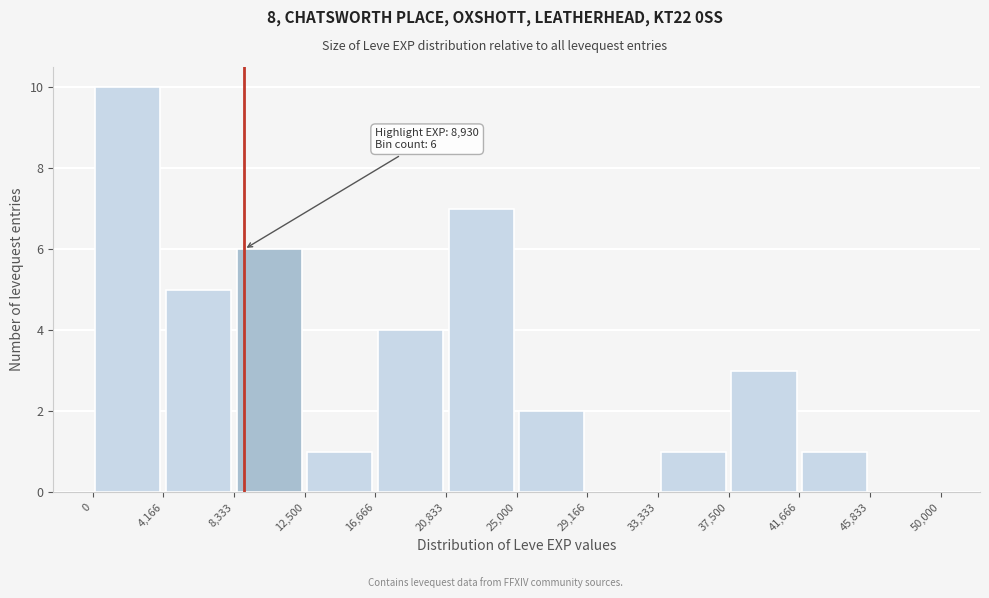

Which range on the x-axis has the tallest bar?

0 to 4,166